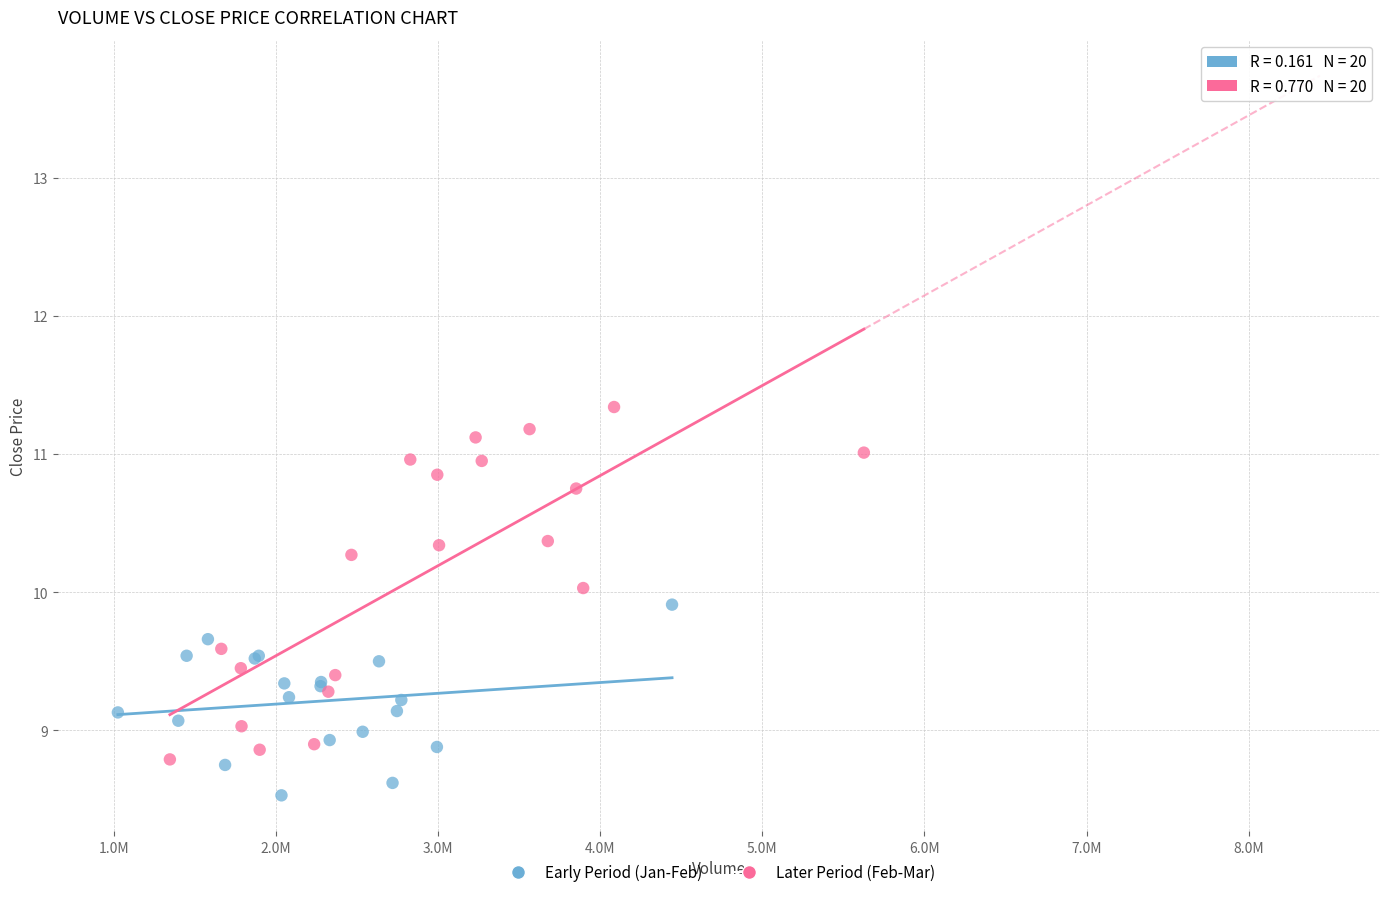

Which series reaches the maximum Y coordinate?

Later Period (Feb-Mar)